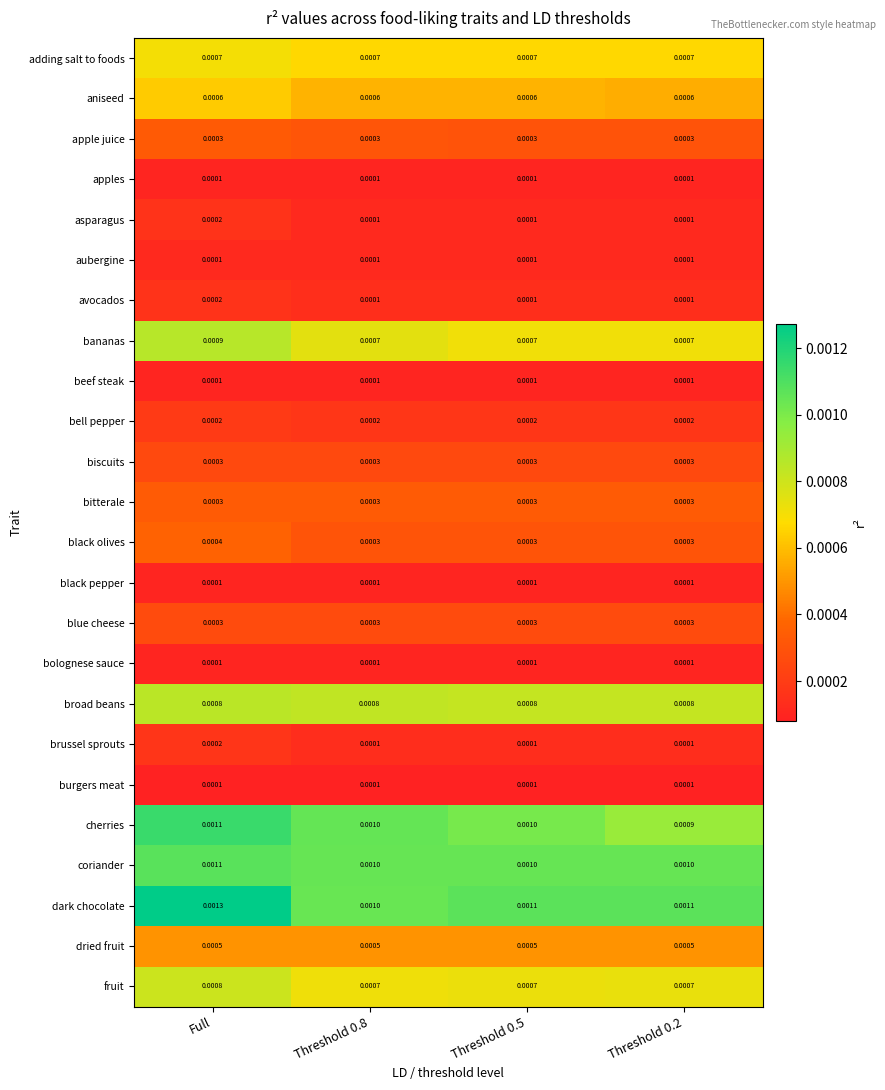

Which label corresponds to the largest value in the chart?

Full